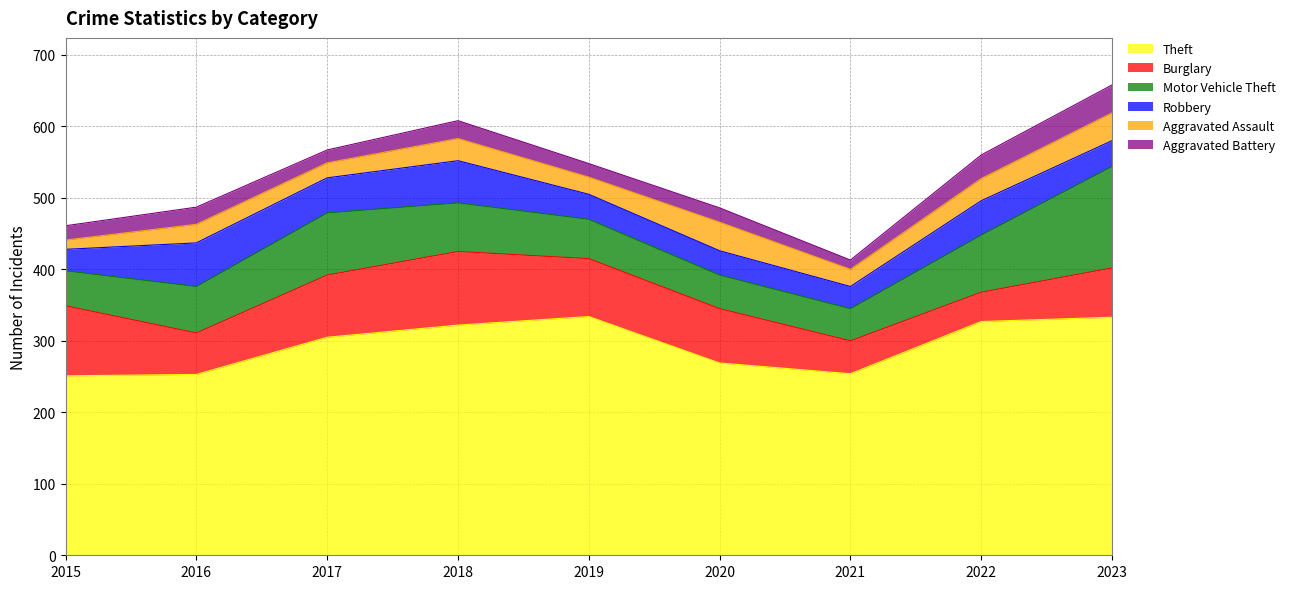

Does the chart display data point markers on the line(s)?

No